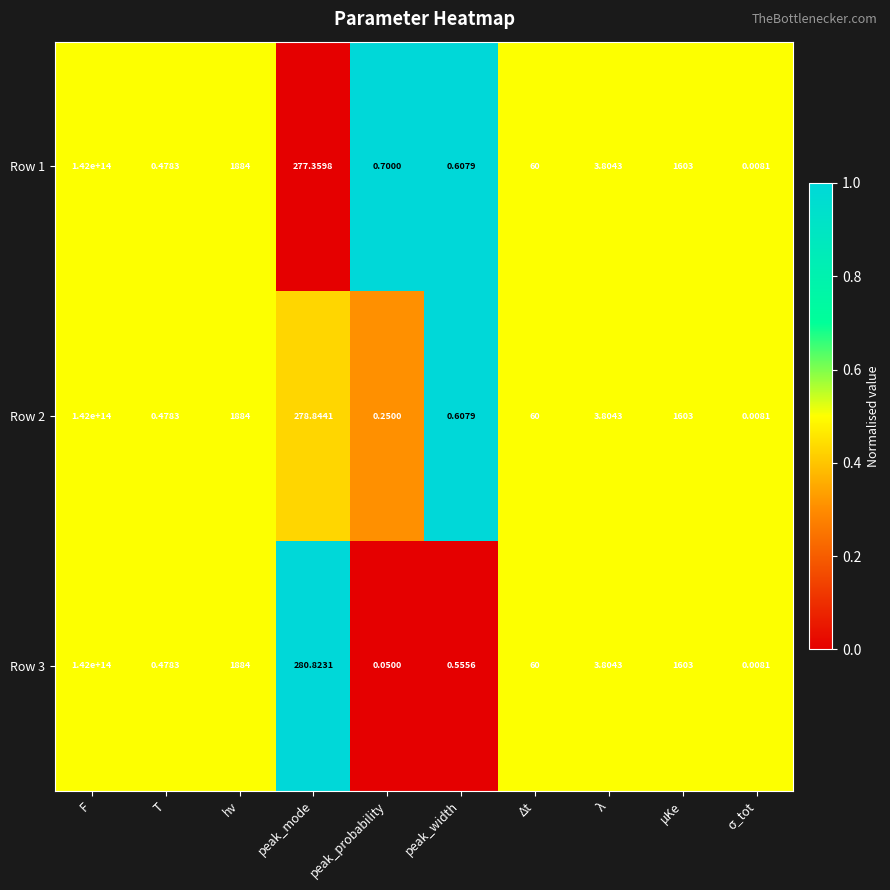

At which label does Row 1 reach its peak?

F